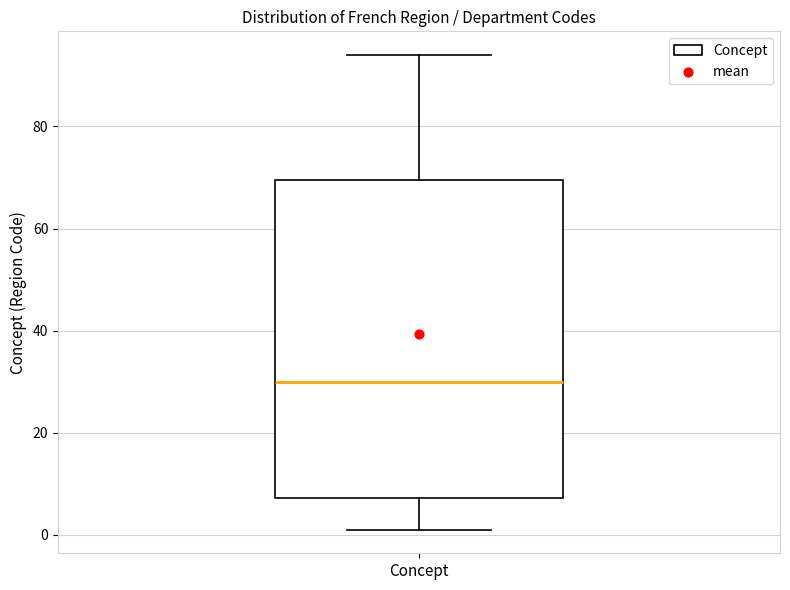

Read this box plot against the y-axis: the position of the median line, the range covered by the box, and the ends of both whiskers. The values are not printed on the chart, so give them approximately, as read against the axis.

median 30, box 8 to 70, whiskers 2 to 94